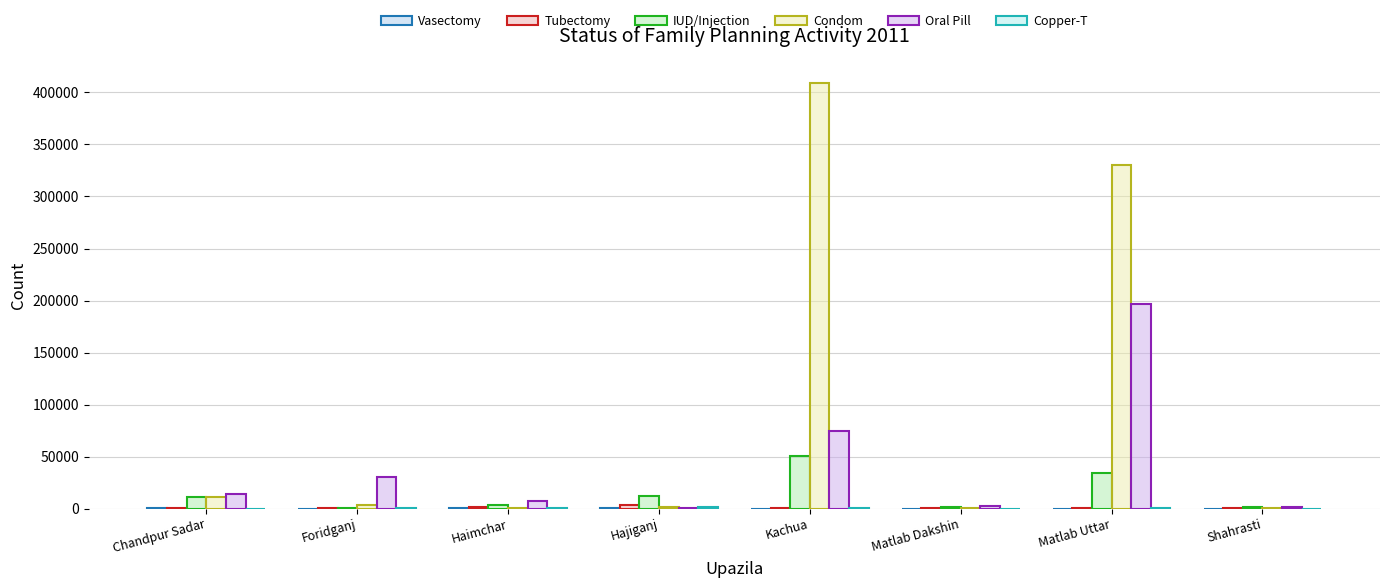

How many categories are shown in the chart?

8